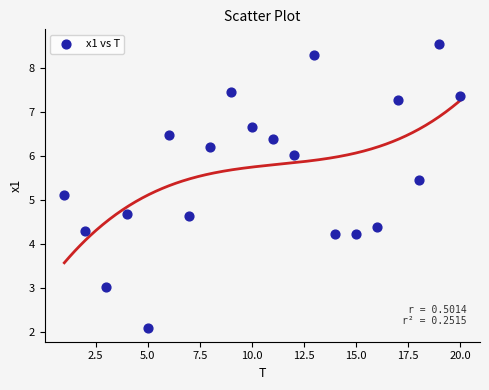

What Y value in the scatter plot is closest to 5?

5.1